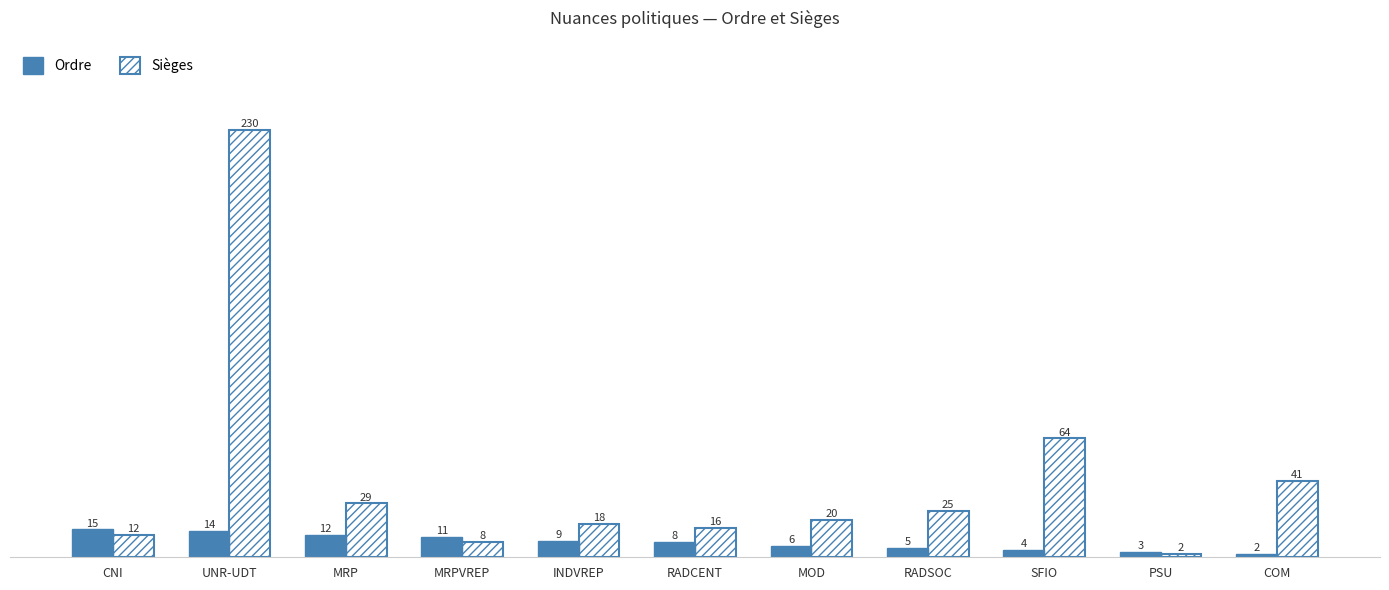

What is the spread (max minus min) of values at UNR-UDT?

216